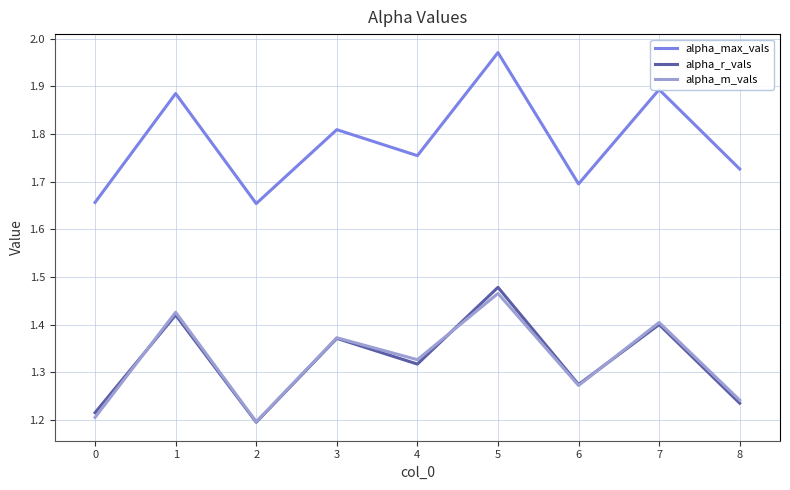

What are all the series names shown in the legend?

alpha_max_vals, alpha_r_vals, alpha_m_vals